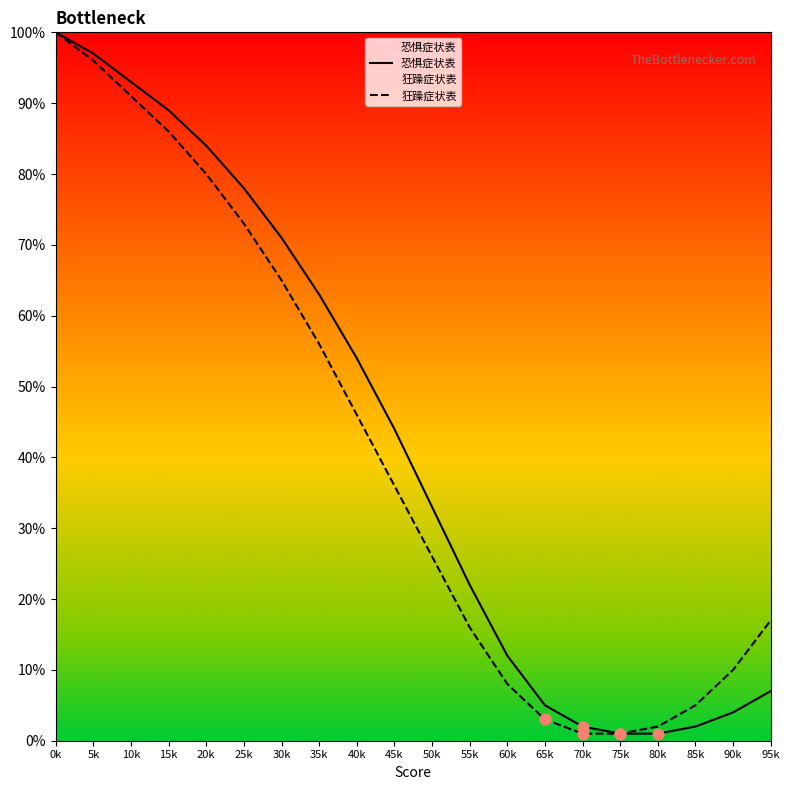

What is the total value across all series at 35k?

119